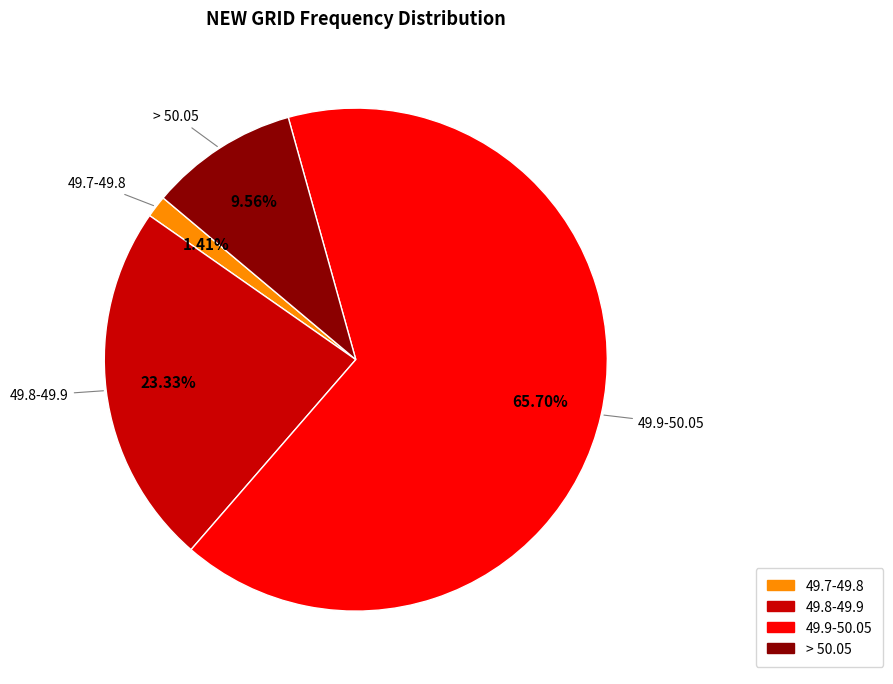

Does any single category account for the majority?

Yes